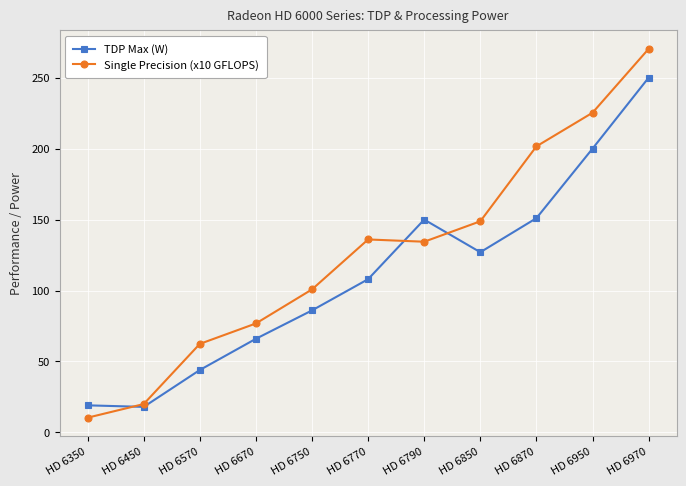

What is the sum of the Single Precision (x10 GFLOPS) values at HD 6850 and HD 6950?

374.1